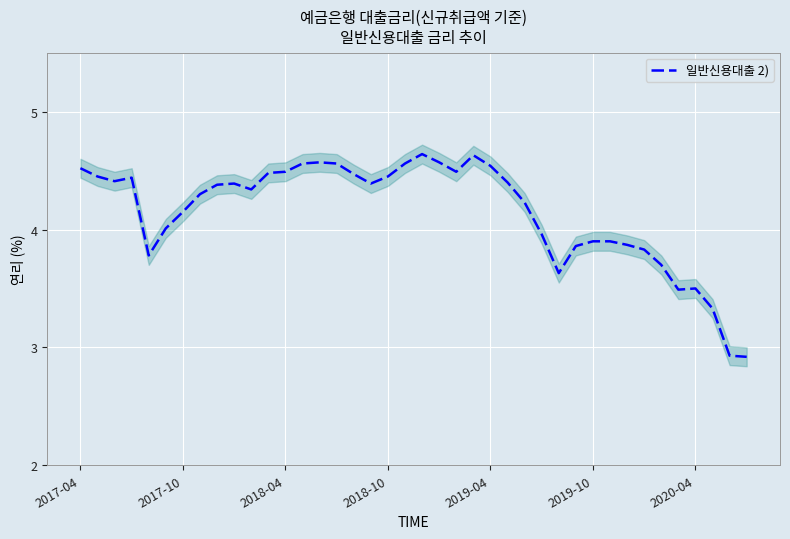

True or false: there are more than 2 points higher than both neighbors.

True